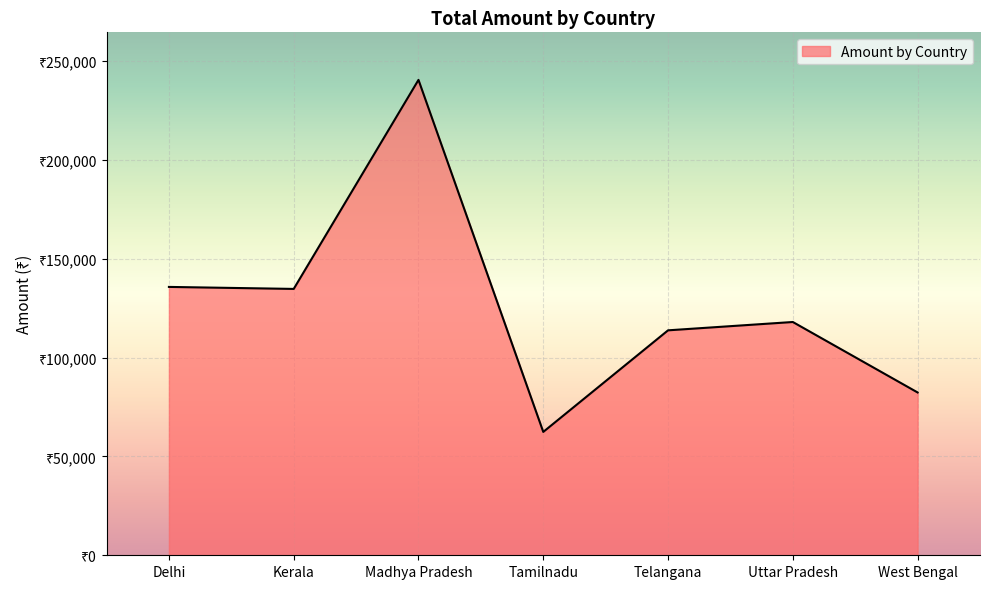

Is this an area chart (filled region under the line)?

Yes